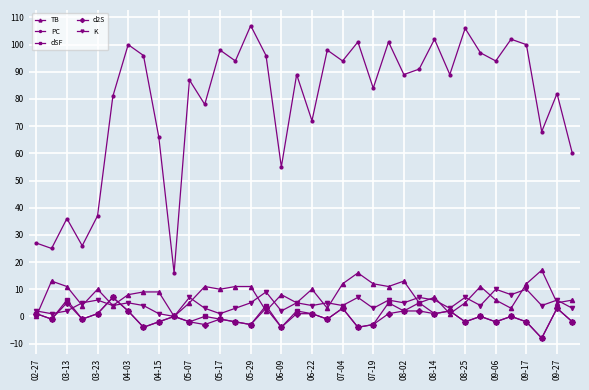

True or false: K and PC intersect in this chart.

False